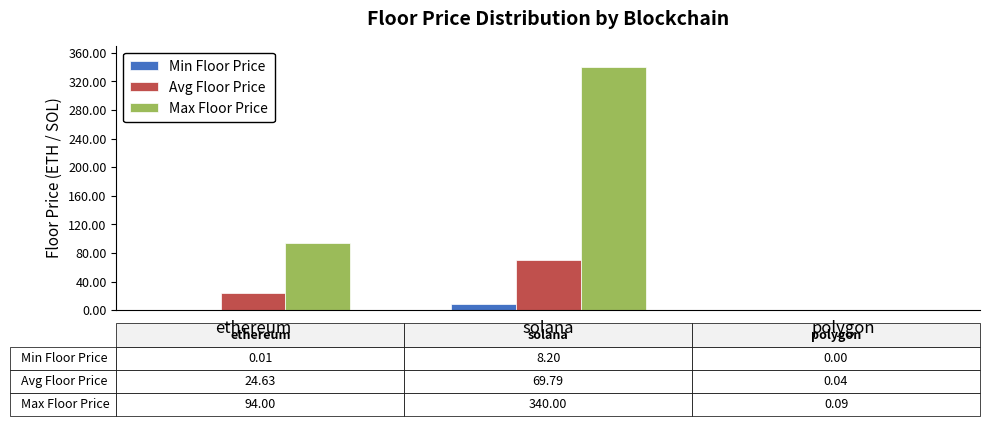

What is the sum of the Avg Floor Price values at ethereum and polygon?

24.7